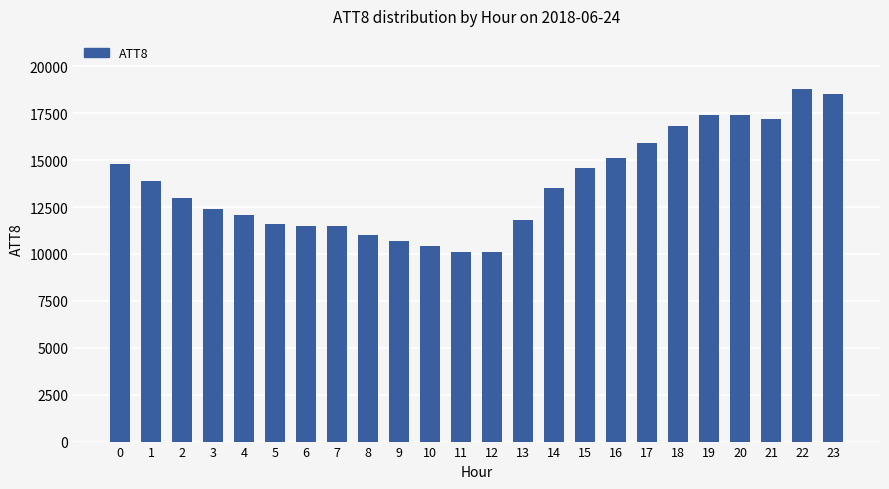

What value does the data have at 2?

13000